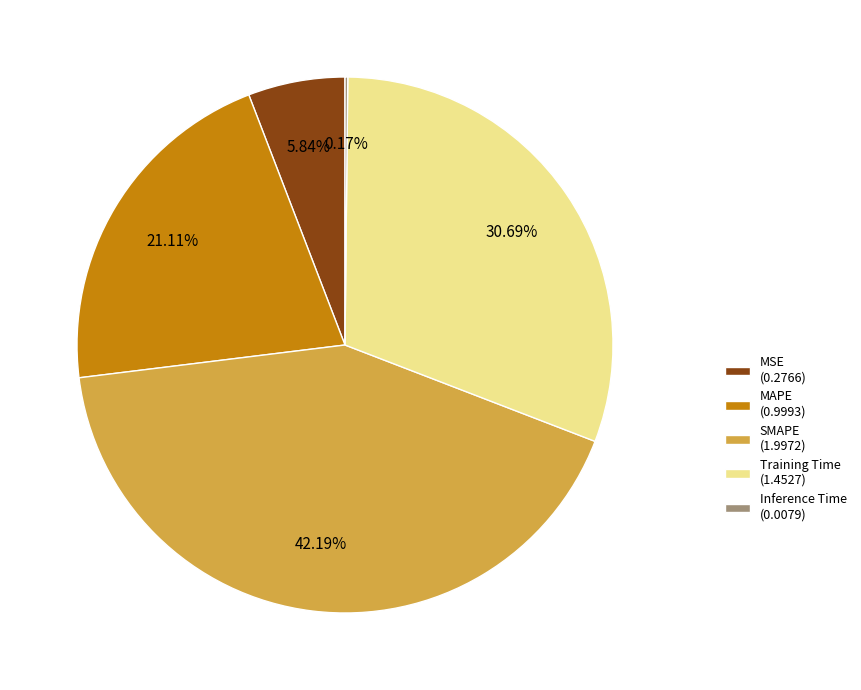

Which category has the biggest portion of the pie?

SMAPE